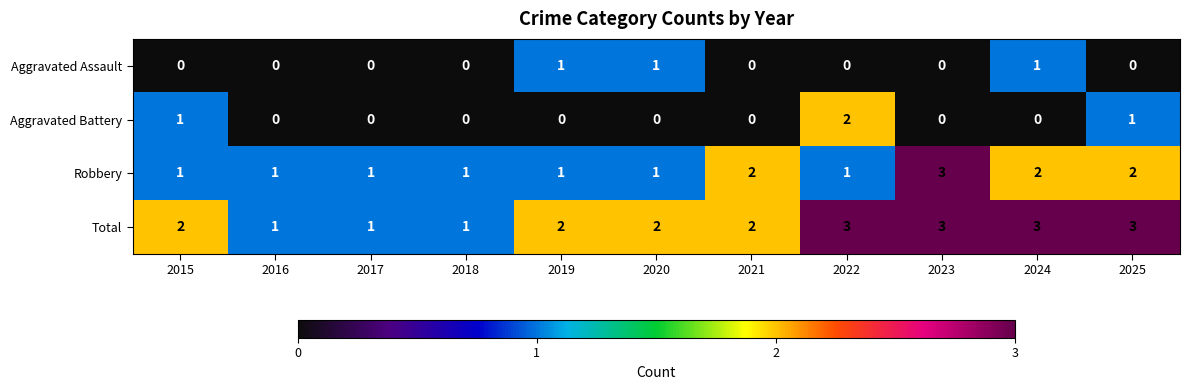

True or false: Robbery has a value of 1 at 2022.

True